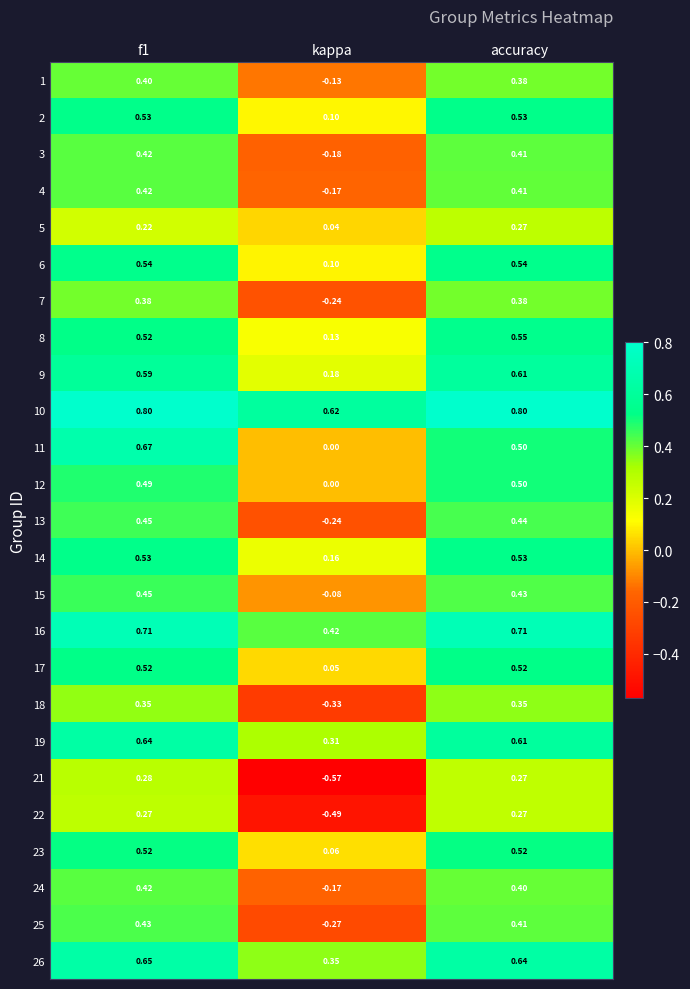

At which label is 18 closest to 0?

kappa